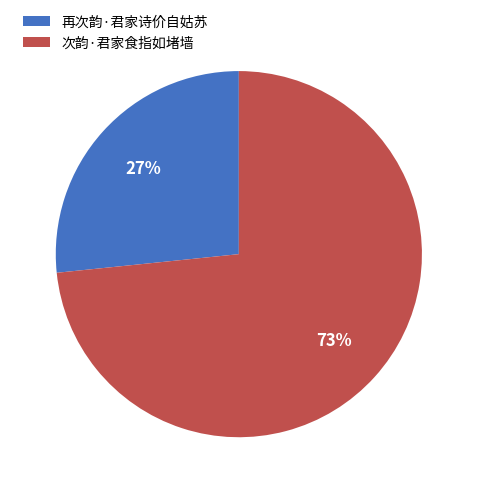

To the nearest percent, what is the combined percentage of 次韵·君家食指如堵墙 and 再次韵·君家诗价自姑苏?

100%